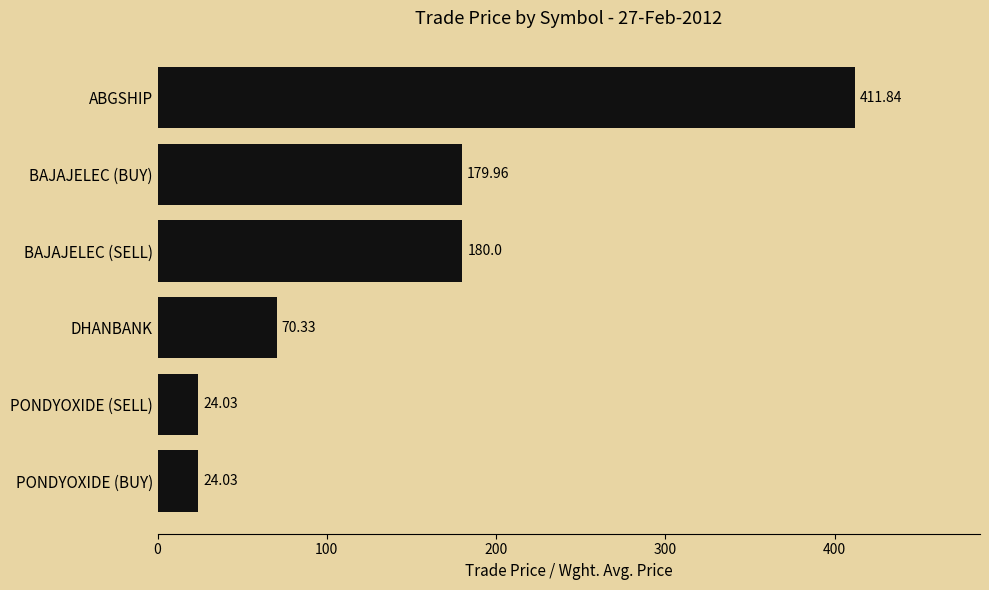

Which has a higher value, BAJAJELEC (SELL) or ABGSHIP?

ABGSHIP